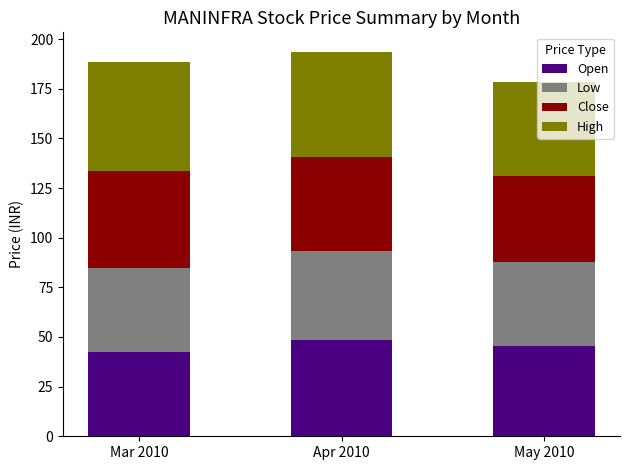

The value of Open at May 2010 is 78.3. True or false?

False